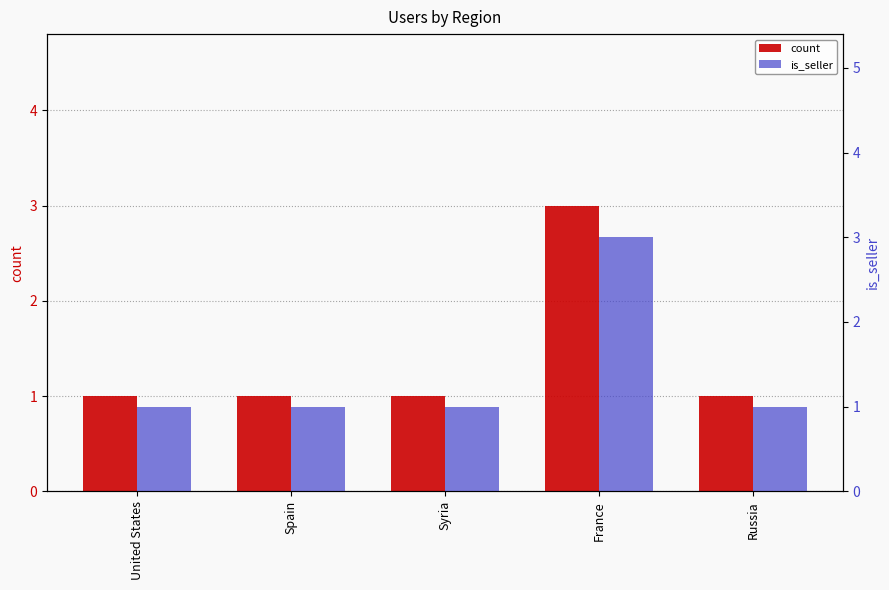

Does the chart contain stacked bars?

No